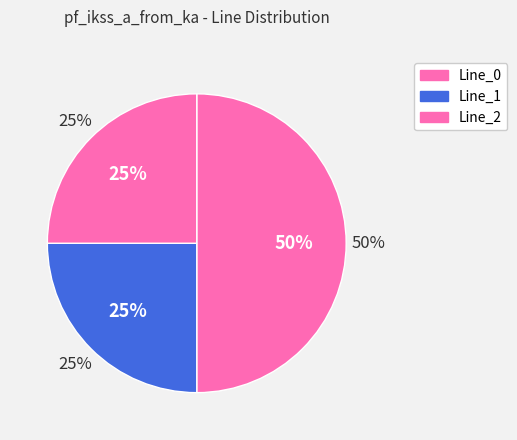

Is there any slice that represents more than half of the pie?

No